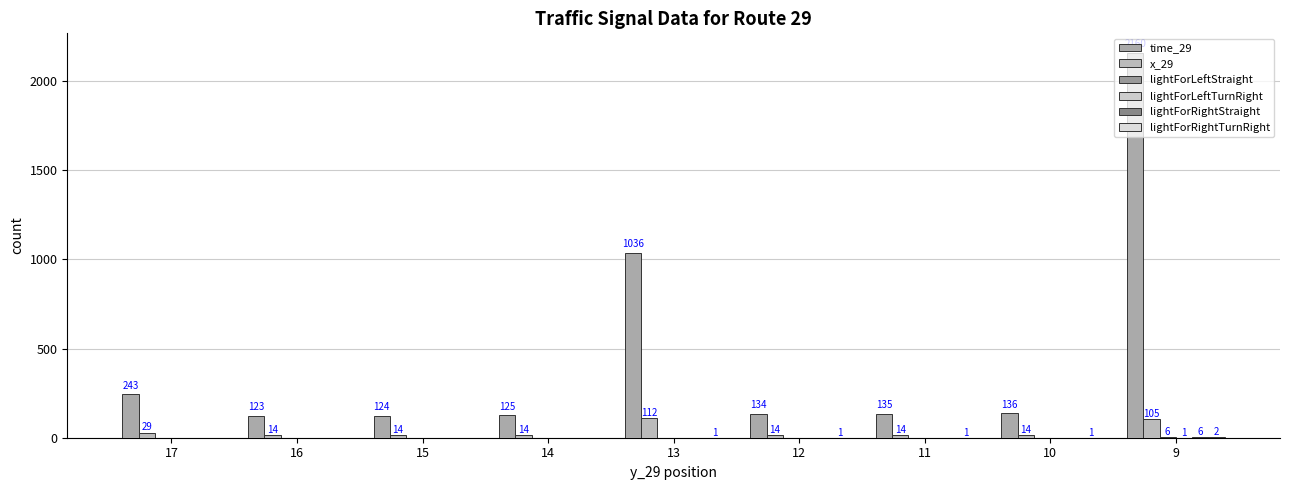

What is the maximum value shown in the chart?

2160